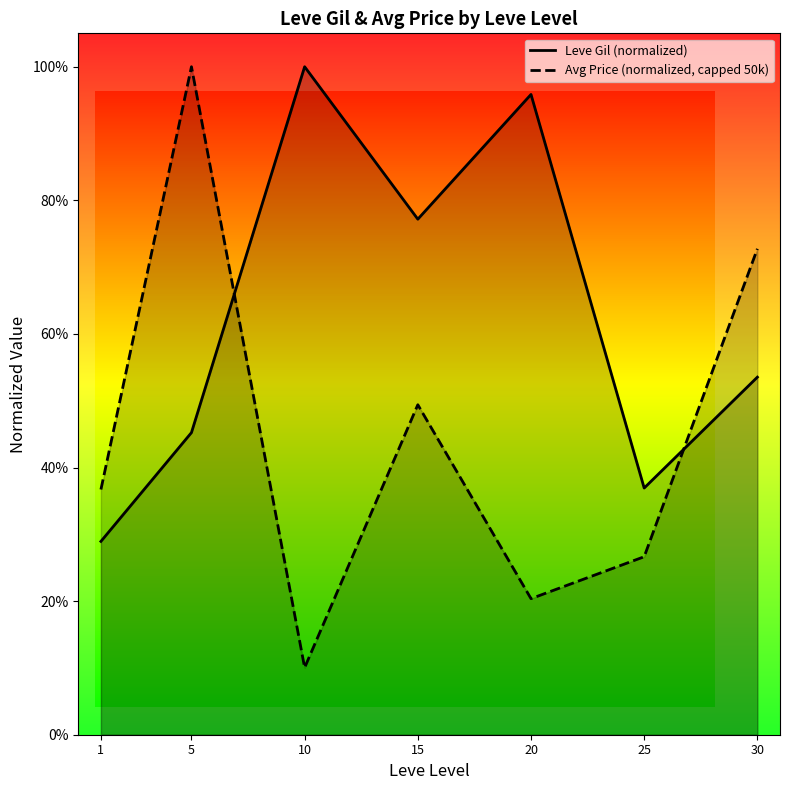

After their last crossing, which series has the higher values: Avg Price (normalized, capped 50k) or Leve Gil (normalized)?

Avg Price (normalized, capped 50k)